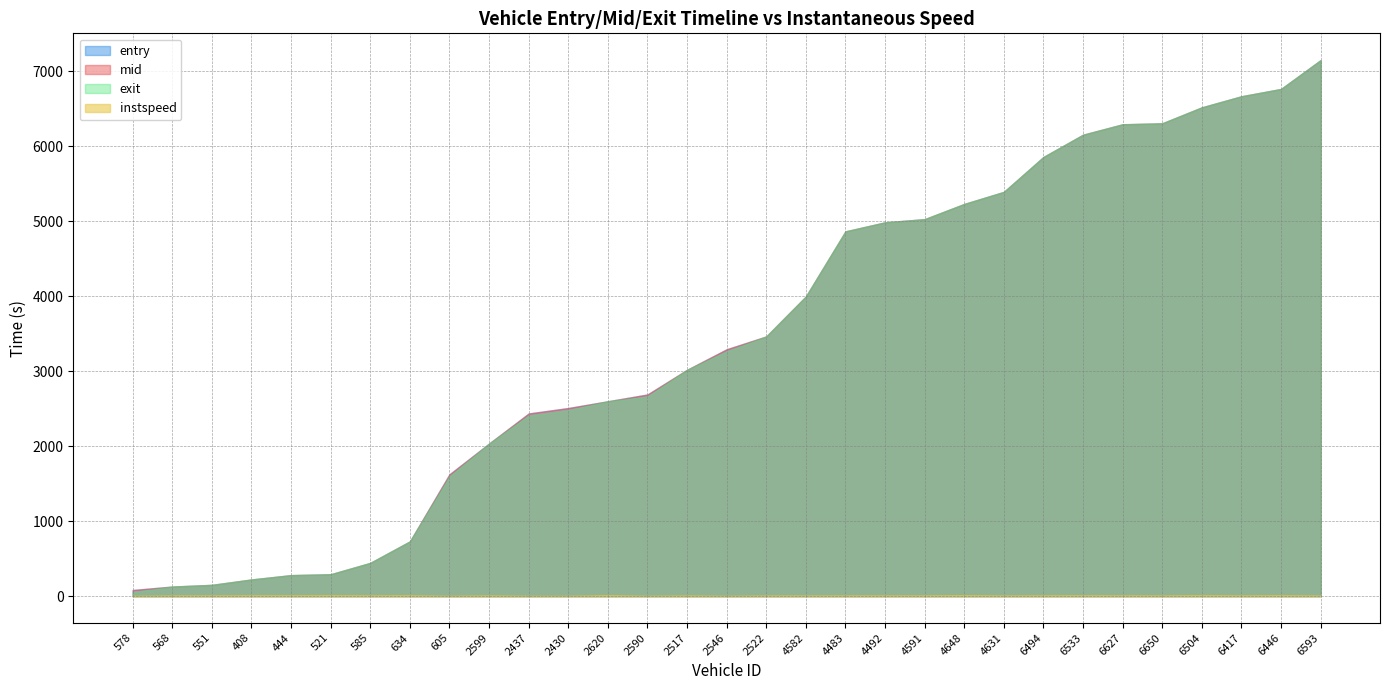

What is the difference between the second highest and minimum values in the instspeed series?

8.3